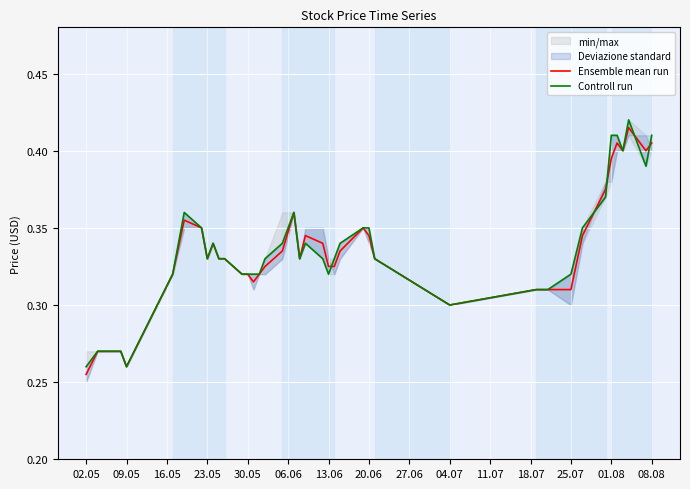

How many Controll run values are between 0 and 1?

40